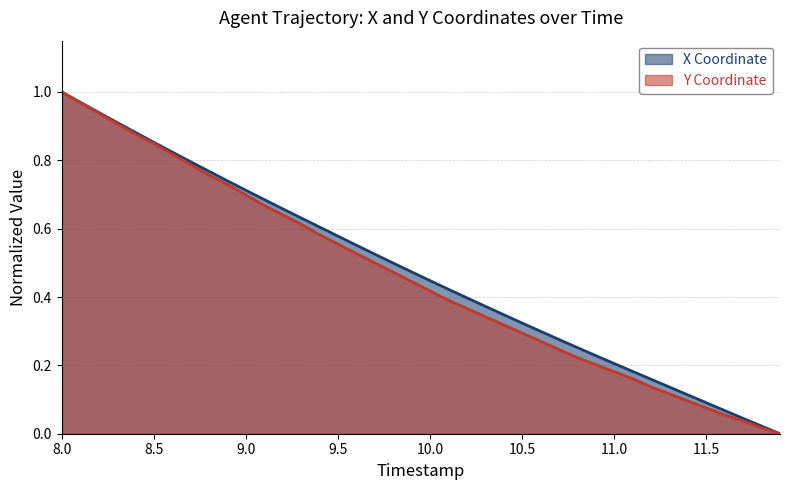

How many lines are shown in the chart?

2